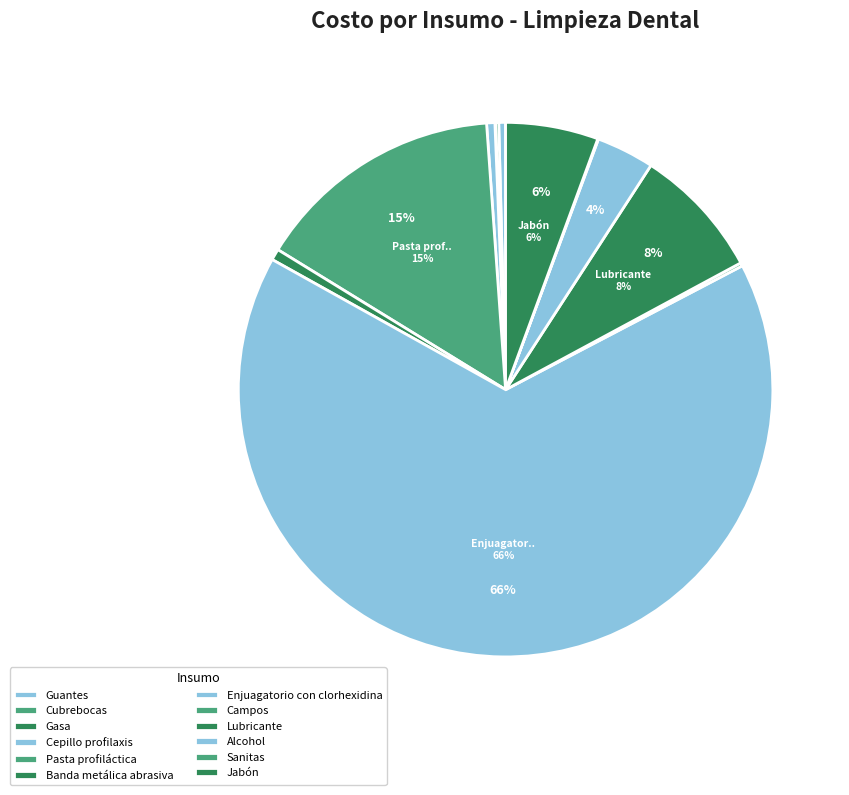

What is the smallest slice in the pie chart?

Gasa